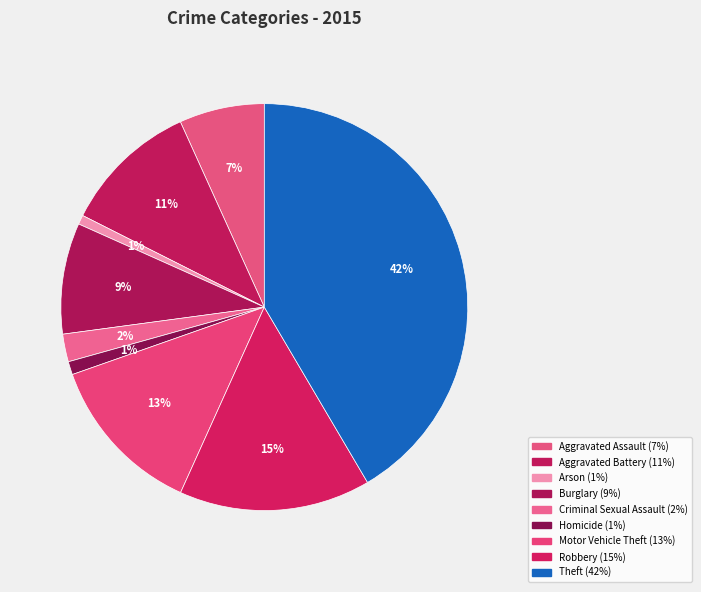

What is the ratio of the value at Homicide to the value at Burglary?

0.1